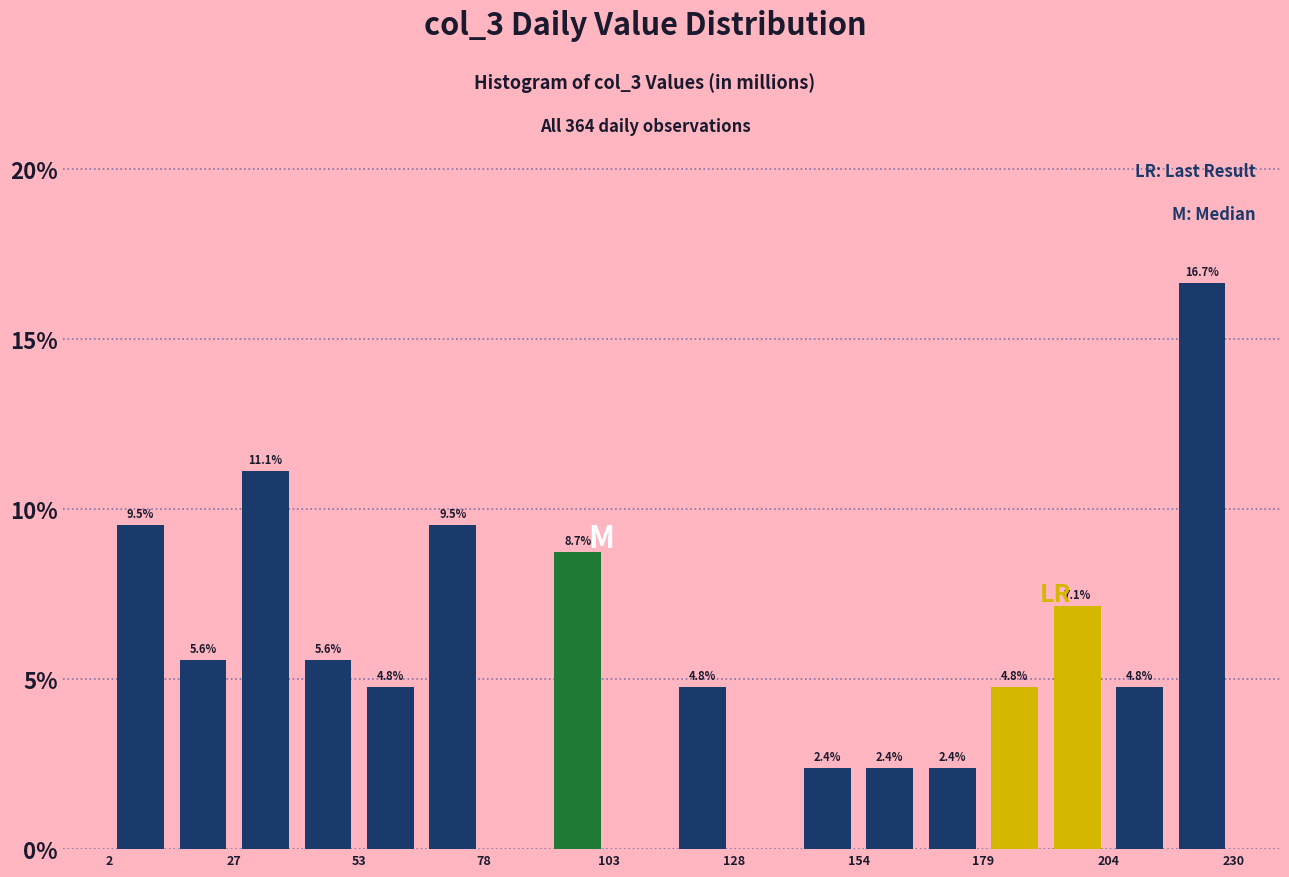

Read against the x-axis, roughly where is the centre of the tallest bar?

225